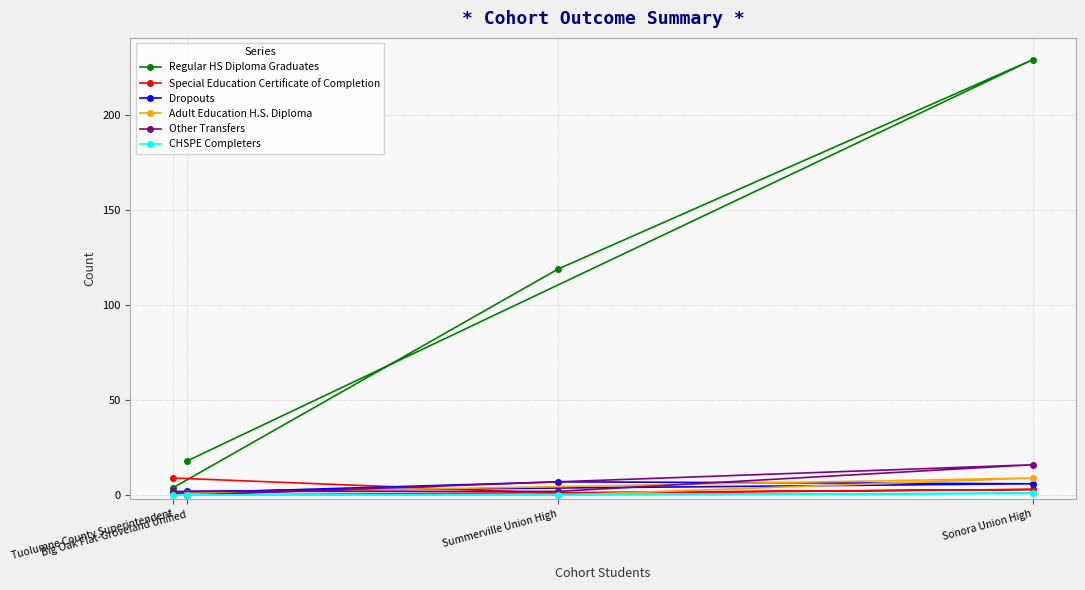

Is it true that Other Transfers equals 0 at Tuolumne County Superintendent?

False